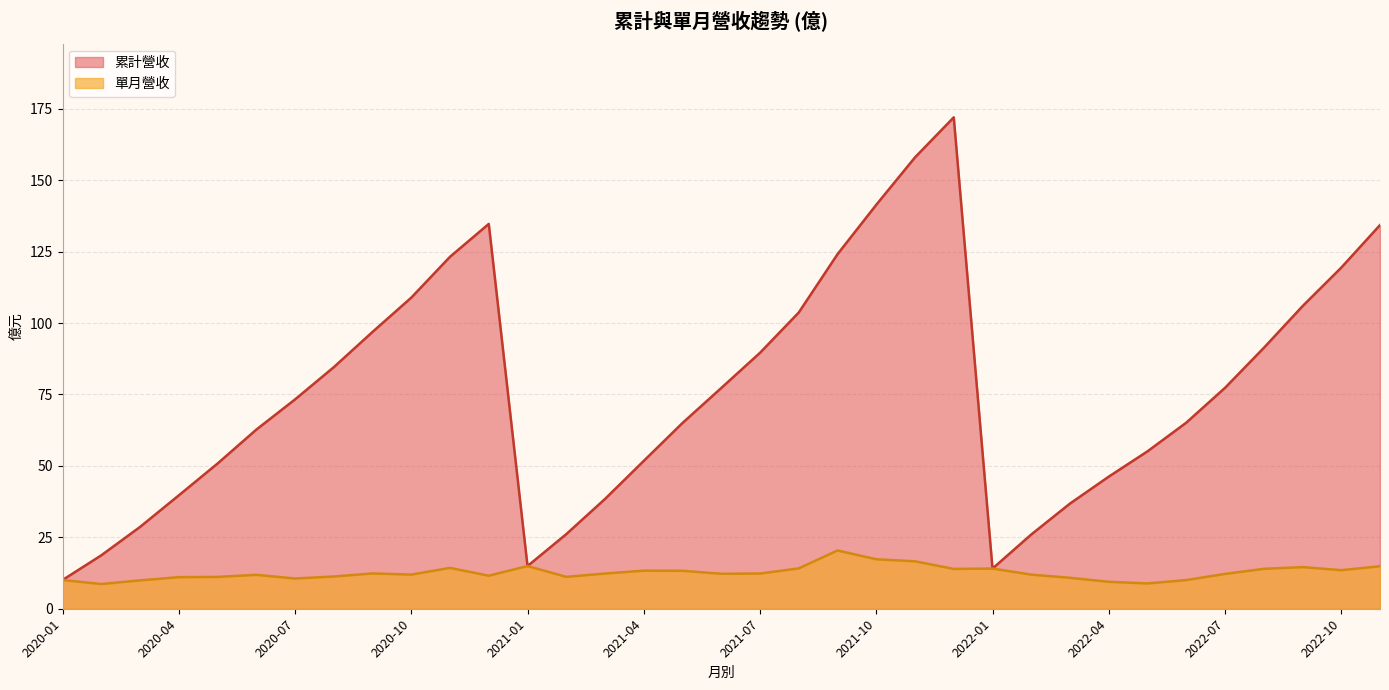

The value of 單月營收 at 2021-07 is 12.3. True or false?

True